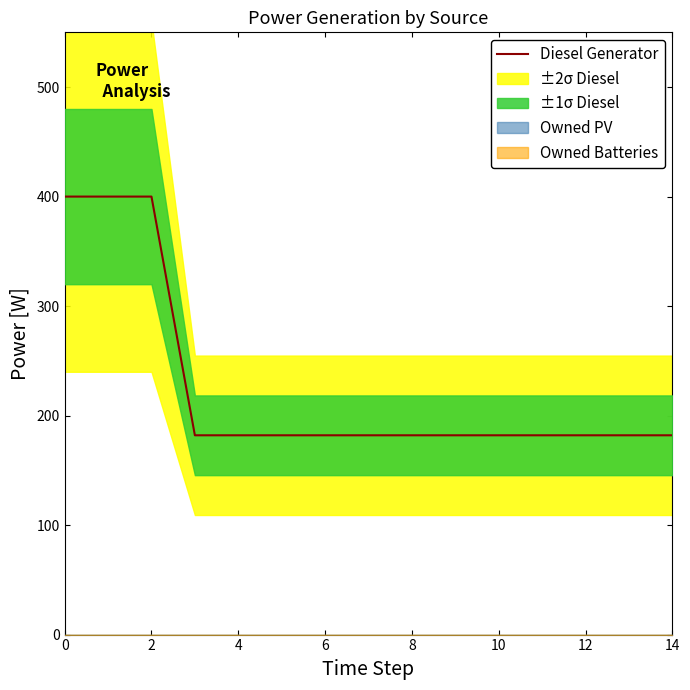

What is the smallest value displayed?

182